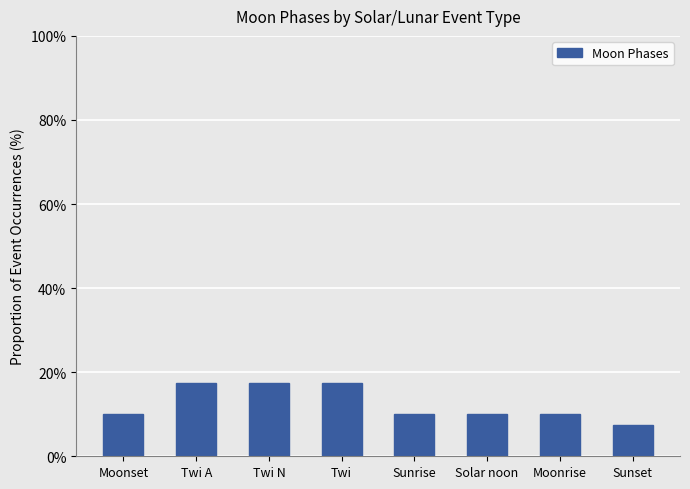

How many values are between 0 and 1?

8